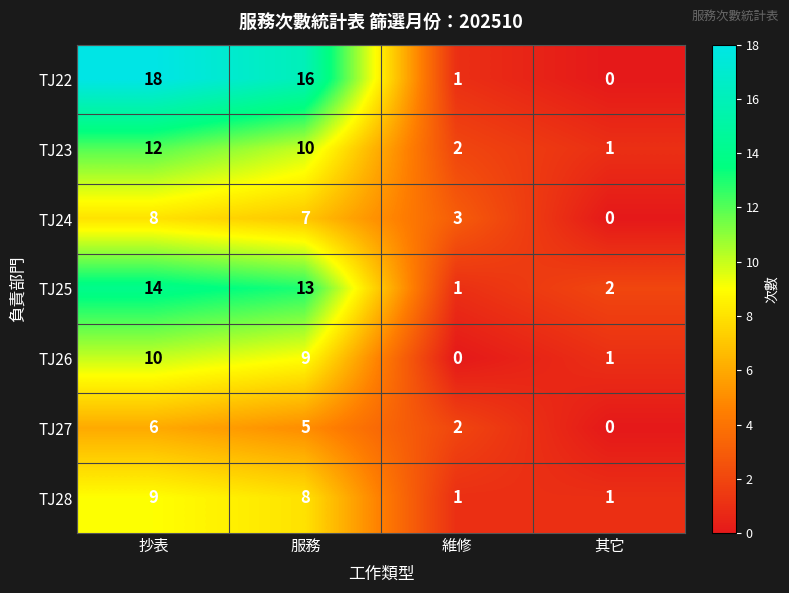

What is the difference between the second highest and second lowest values in the TJ22 series?

15